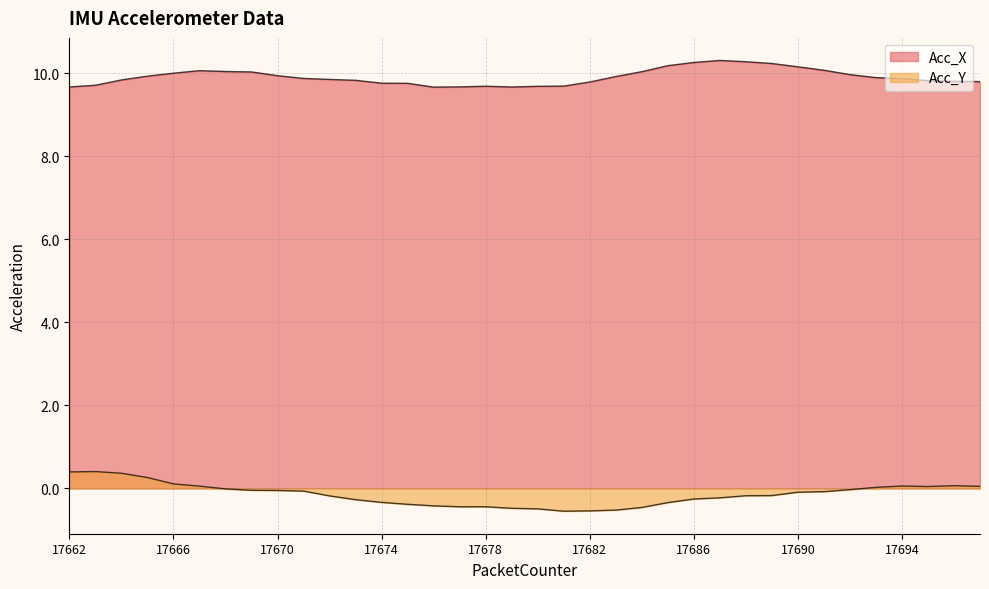

Reading right to left, what are all the values shown in this chart?

Acc_X: 17697=9.8	17696=9.8	17695=9.8	17694=9.9	17693=9.9	17692=10.0	17691=10.1	17690=10.2	17689=10.2	17688=10.3	17687=10.3	17686=10.3	17685=10.2	17684=10.0	17683=9.9	17682=9.8	17681=9.7	17680=9.7	17679=9.7	17678=9.7	17677=9.7	17676=9.7	17675=9.8	17674=9.8	17673=9.8	17672=9.9	17671=9.9	17670=9.9	17669=10.0	17668=10.0	17667=10.1	17666=10.0	17665=9.9	17664=9.8	17663=9.7	17662=9.7
Acc_Y: 17697=0.1	17696=0.1	17695=0.0	17694=0.1	17693=0.0	17692=-0.0	17691=-0.1	17690=-0.1	17689=-0.2	17688=-0.2	17687=-0.2	17686=-0.3	17685=-0.3	17684=-0.5	17683=-0.5	17682=-0.5	17681=-0.5	17680=-0.5	17679=-0.5	17678=-0.4	17677=-0.4	17676=-0.4	17675=-0.4	17674=-0.3	17673=-0.3	17672=-0.2	17671=-0.1	17670=-0.0	17669=-0.0	17668=-0.0	17667=0.1	17666=0.1	17665=0.3	17664=0.4	17663=0.4	17662=0.4